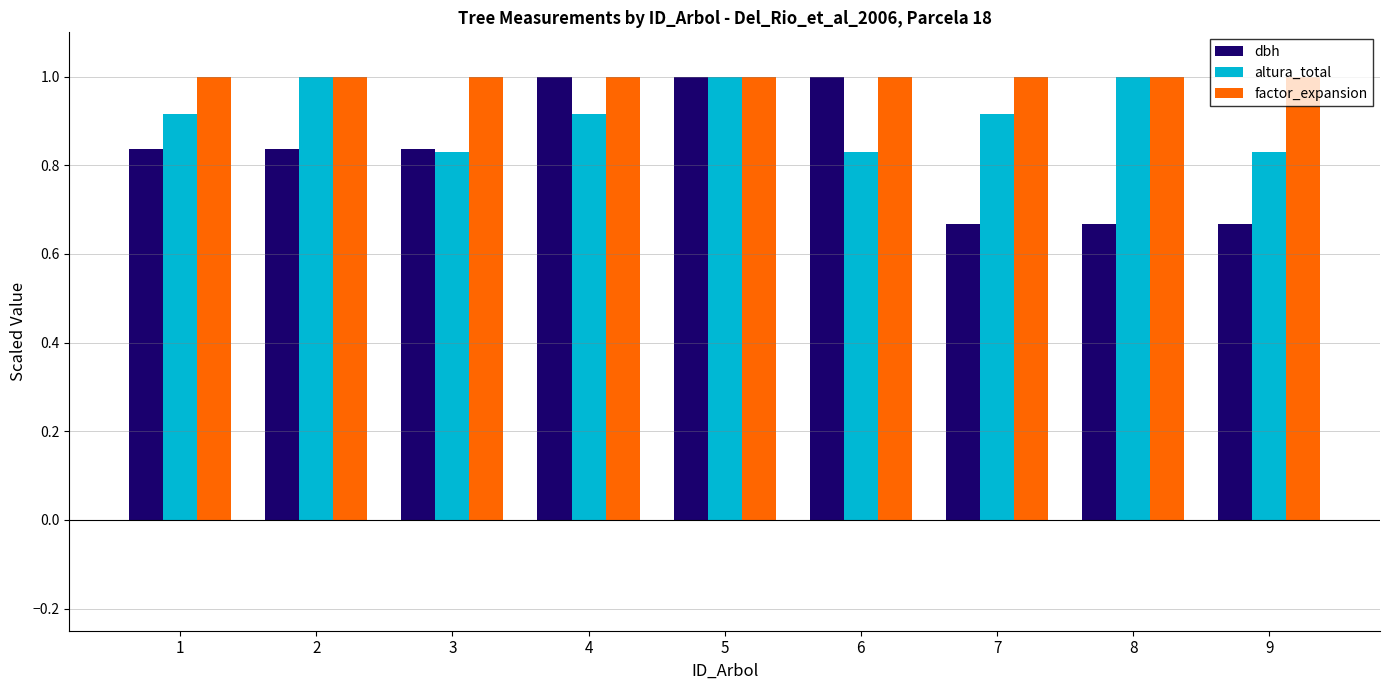

Which series has the largest range (max minus min)?

dbh